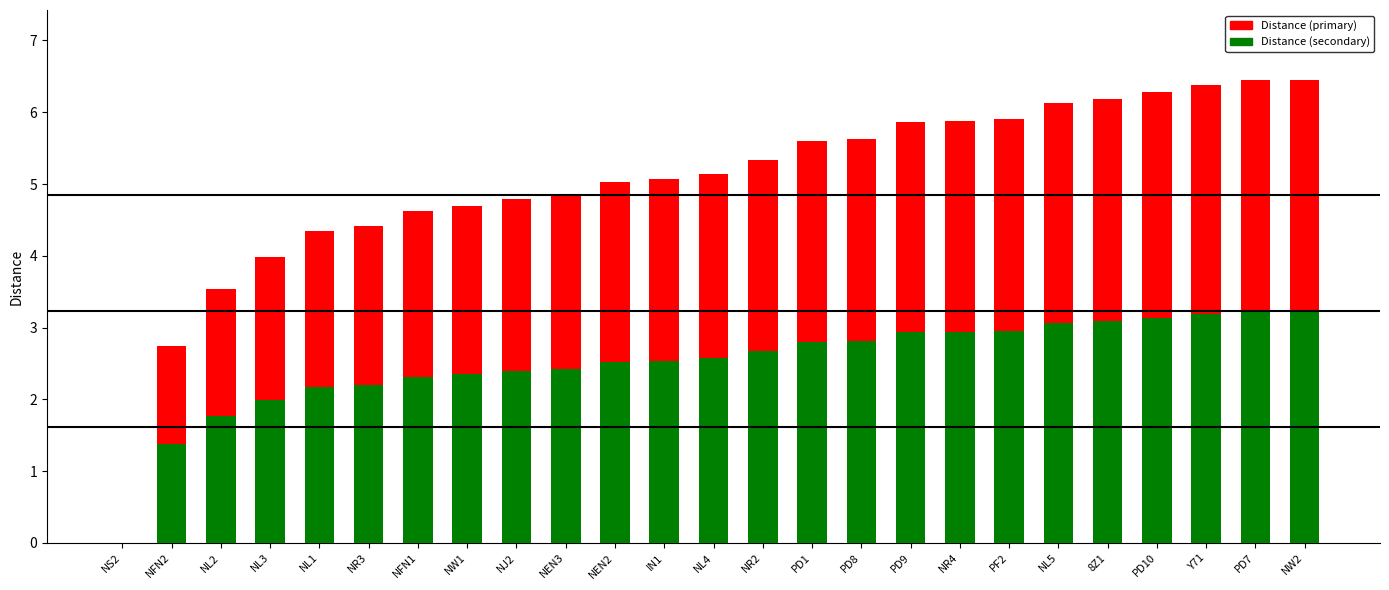

Which series has the largest total across all categories?

Distance (primary)